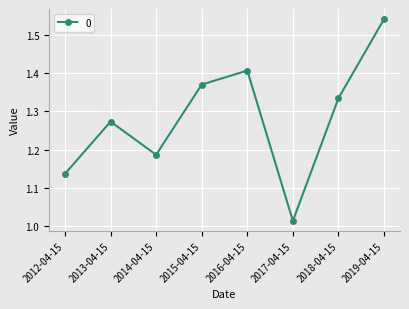

Approximately how many times larger is the value at 2017-04-15 compared to 2012-04-15?

0.9